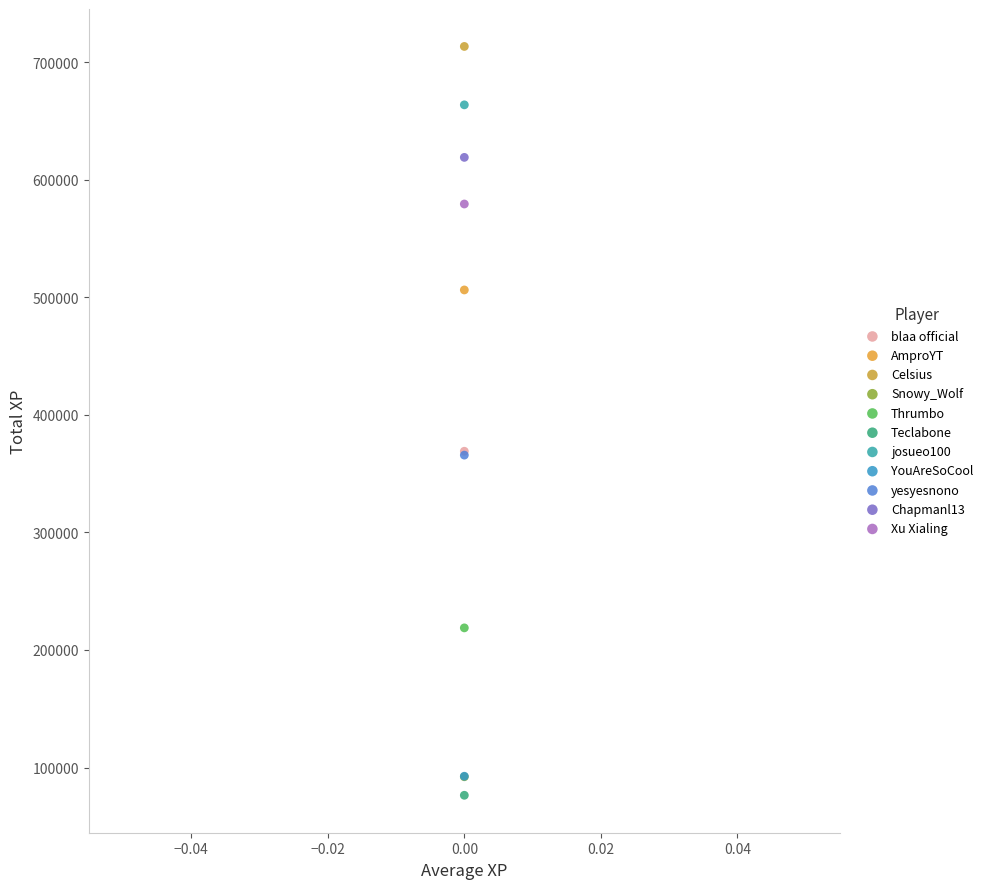

Which series reaches the minimum Y coordinate?

Teclabone